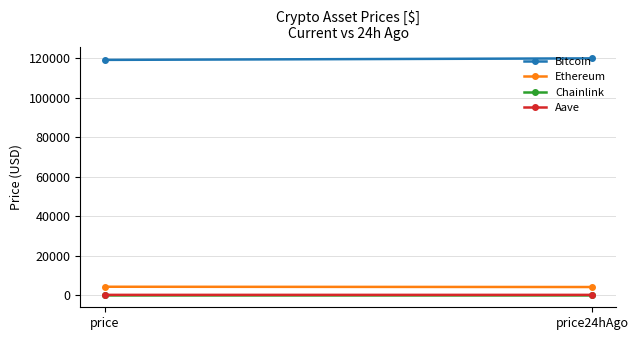

What is the average value of the Ethereum series?

4346.8